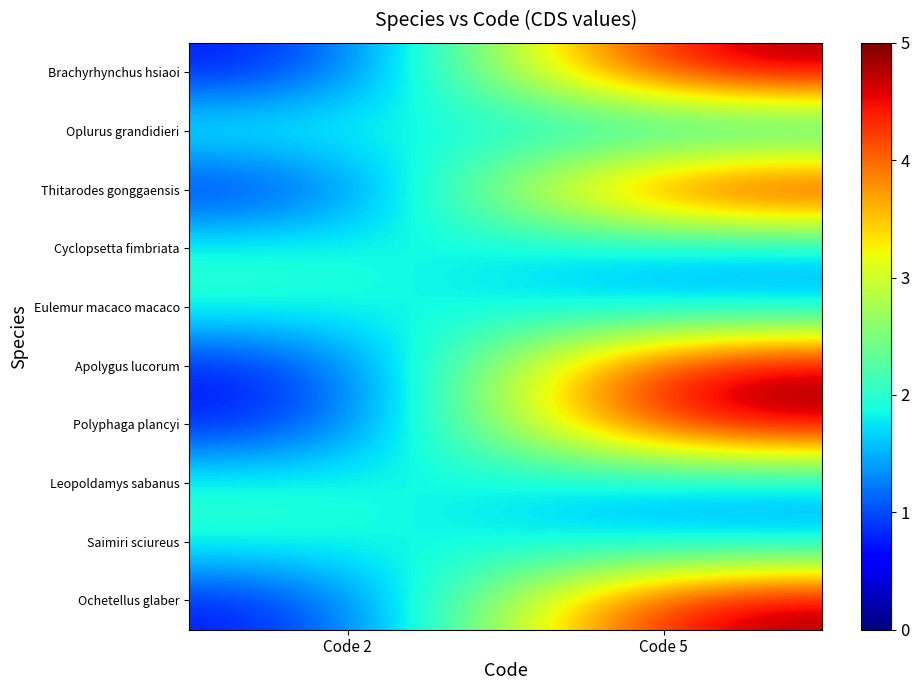

Rank the series at Code 2 from highest to lowest value.

Oplurus grandidieri, Cyclopsetta fimbriata, Eulemur macaco macaco, Leopoldamys sabanus, Saimiri sciureus, Brachyrhynchus hsiaoi, Thitarodes gonggaensis, Apolygus lucorum, Polyphaga plancyi, Ochetellus glaber